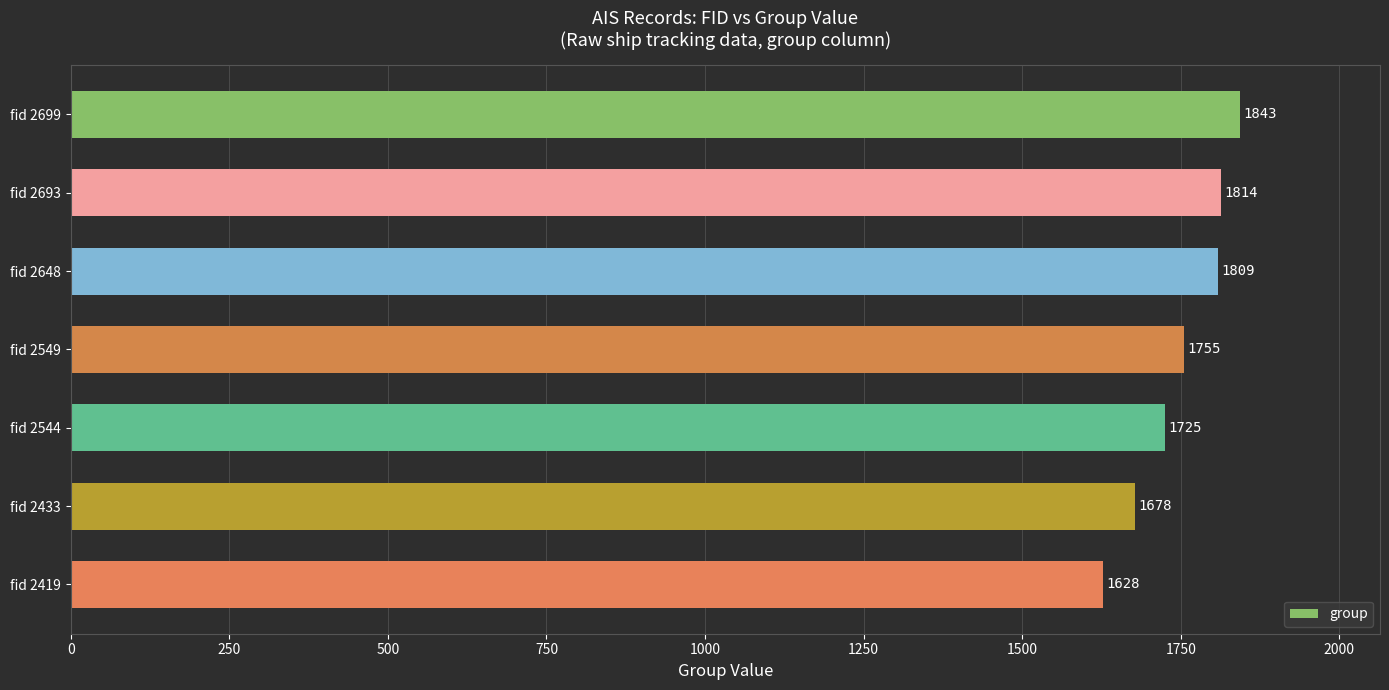

What is the difference between the values at fid 2544 and fid 2699?

118